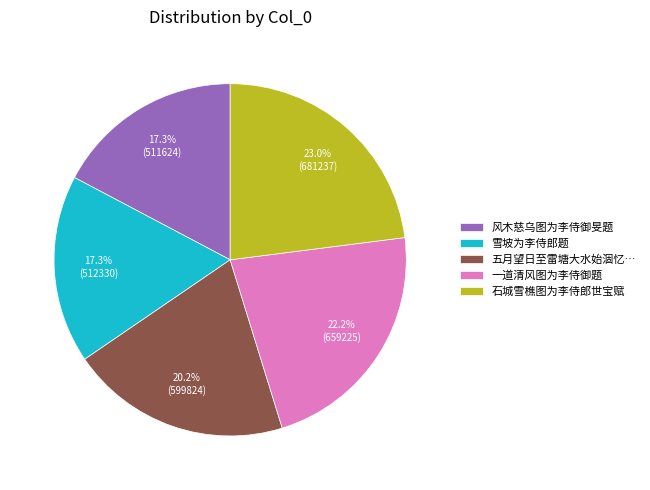

Combined, do 风木慈乌图为李侍御旻题 and 一道清风图为李侍御题 account for over 50%?

No